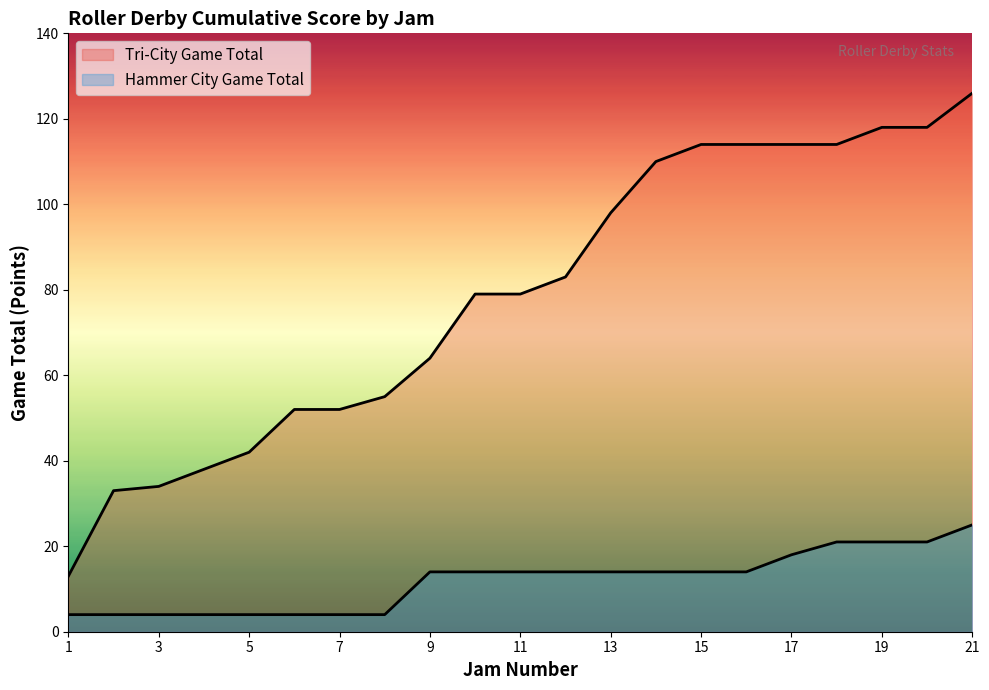

Reading left to right, extract all data points from this chart.

Tri-City Game Total: 1=13	2=33	3=34	4=38	5=42	6=52	7=52	8=55	9=64	10=79	11=79	12=83	13=98	14=110	15=114	16=114	17=114	18=114	19=118	20=118	21=126
Hammer City Game Total: 1=4	2=4	3=4	4=4	5=4	6=4	7=4	8=4	9=14	10=14	11=14	12=14	13=14	14=14	15=14	16=14	17=18	18=21	19=21	20=21	21=25